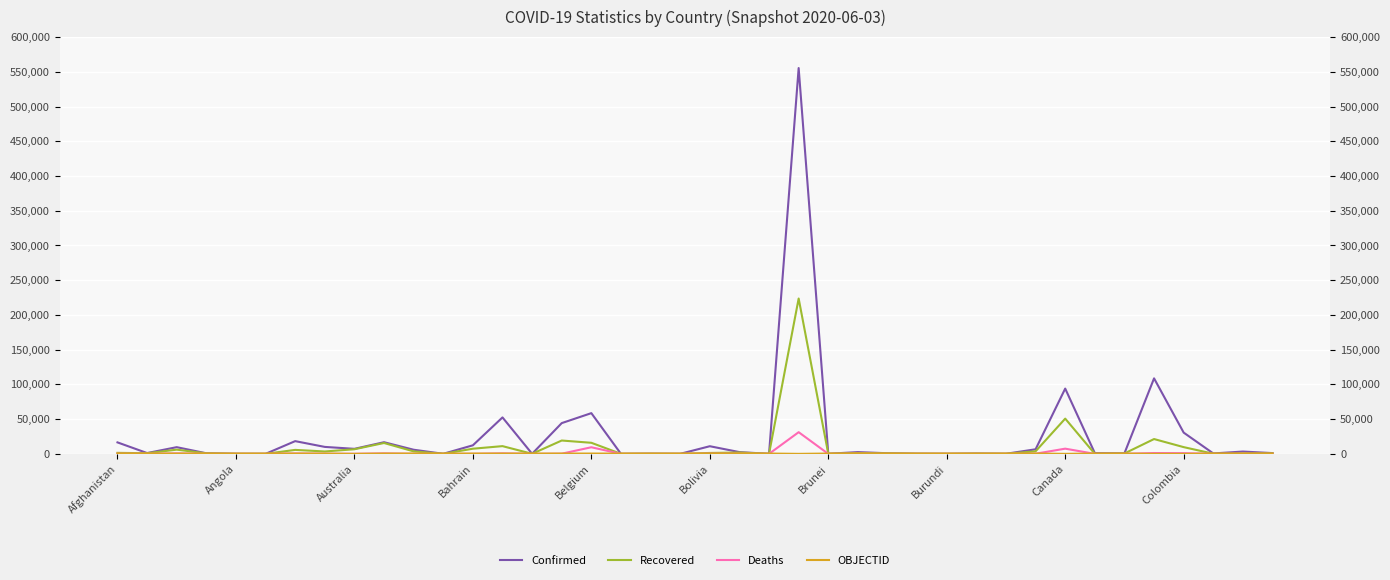

Which series has the largest range (max minus min)?

Confirmed